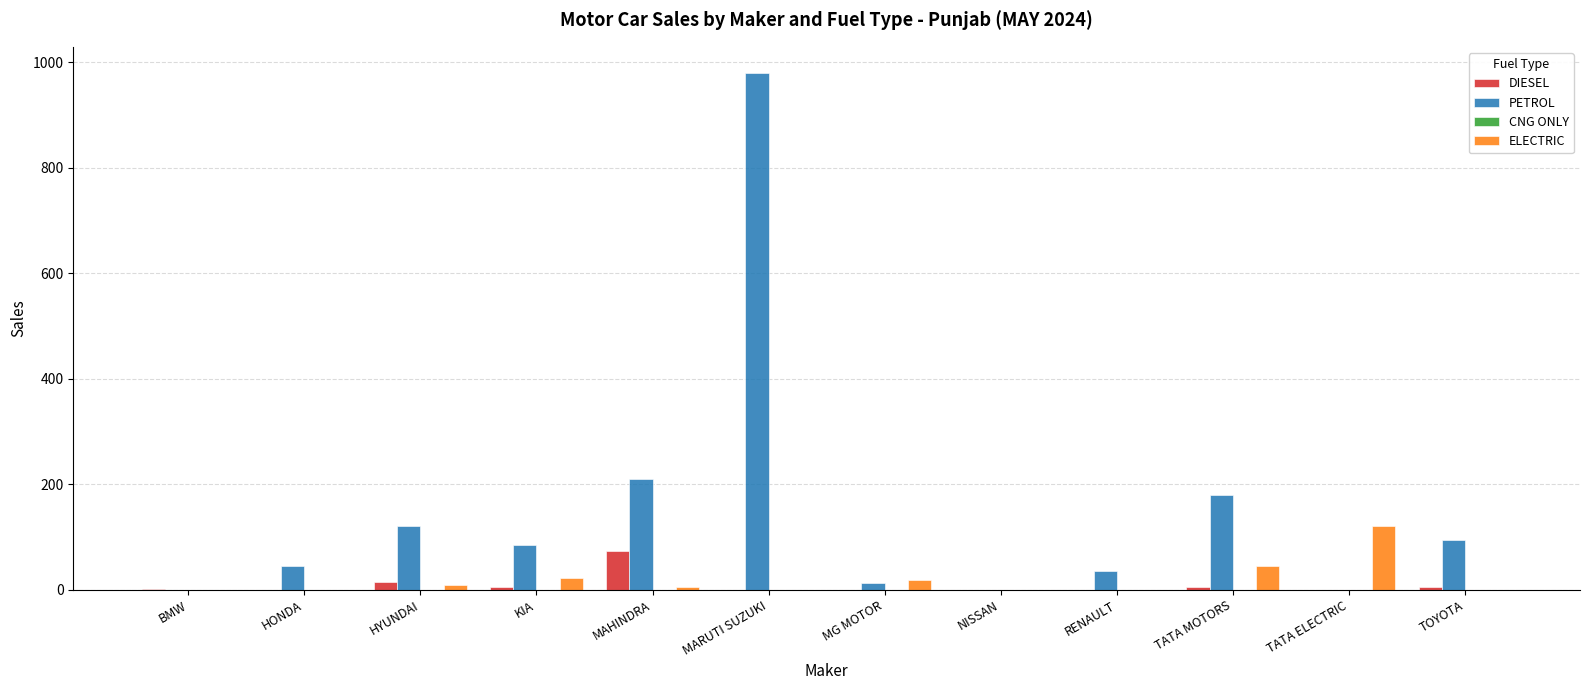

Between KIA and TATA MOTORS, which series saw the biggest shift?

PETROL